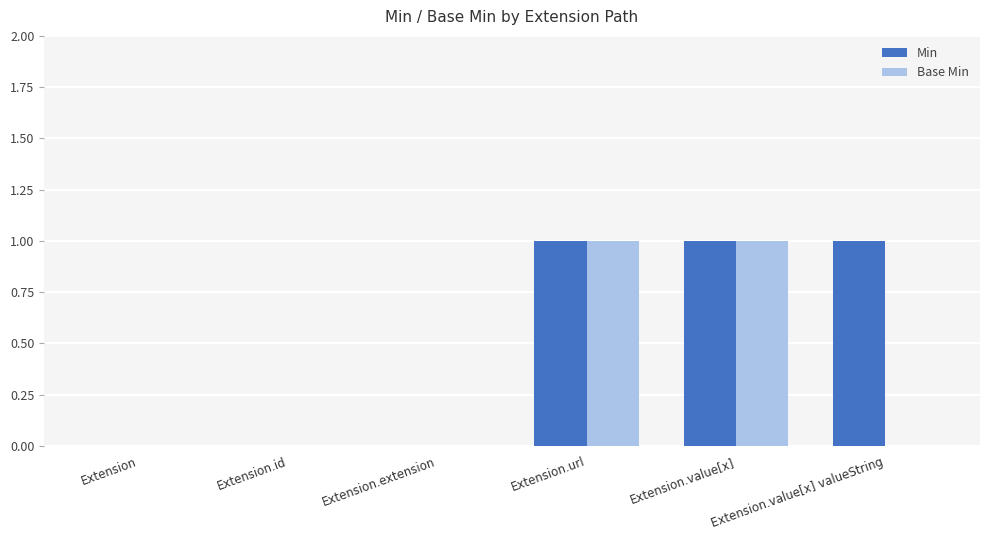

Reading left to right, list all the values displayed in this chart.

Min: Extension=0	Extension.id=0	Extension.extension=0	Extension.url=1	Extension.value[x]=1	Extension.value[x] valueString=1
Base Min: Extension=0	Extension.id=0	Extension.extension=0	Extension.url=1	Extension.value[x]=1	Extension.value[x] valueString=0